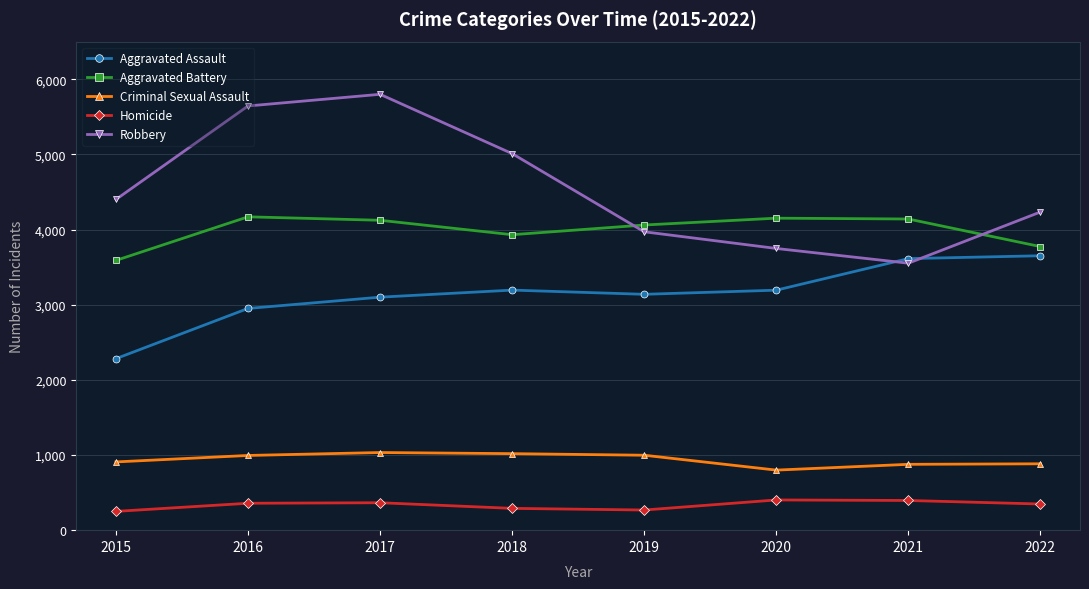

What is the difference between the highest and lowest values at 2018?

4720